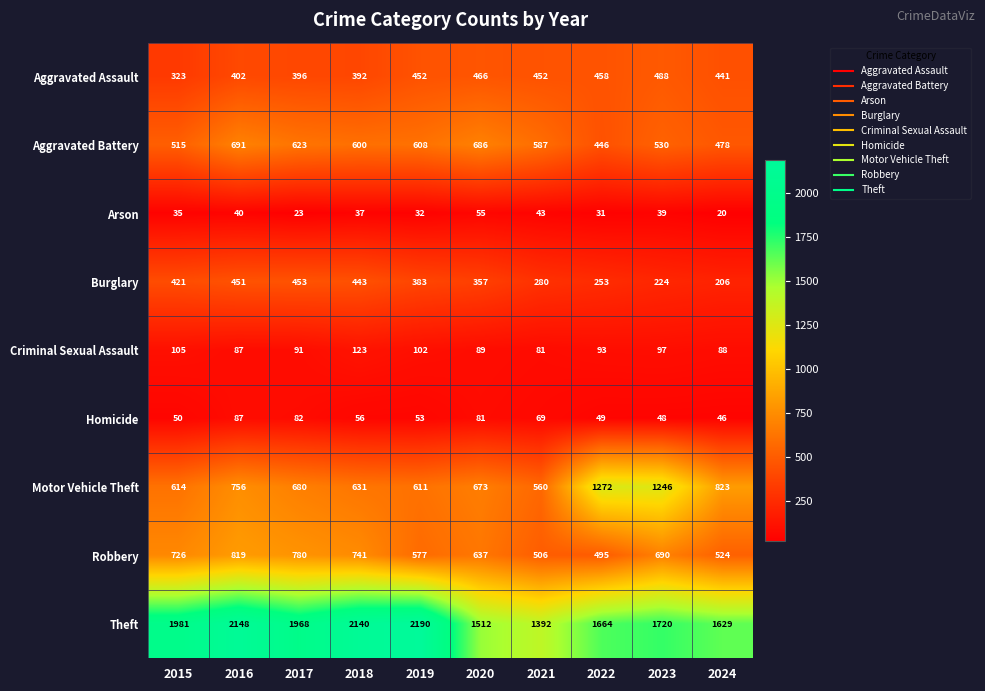

At 2021, list the series in order from largest to smallest.

Theft, Aggravated Battery, Motor Vehicle Theft, Robbery, Aggravated Assault, Burglary, Criminal Sexual Assault, Homicide, Arson